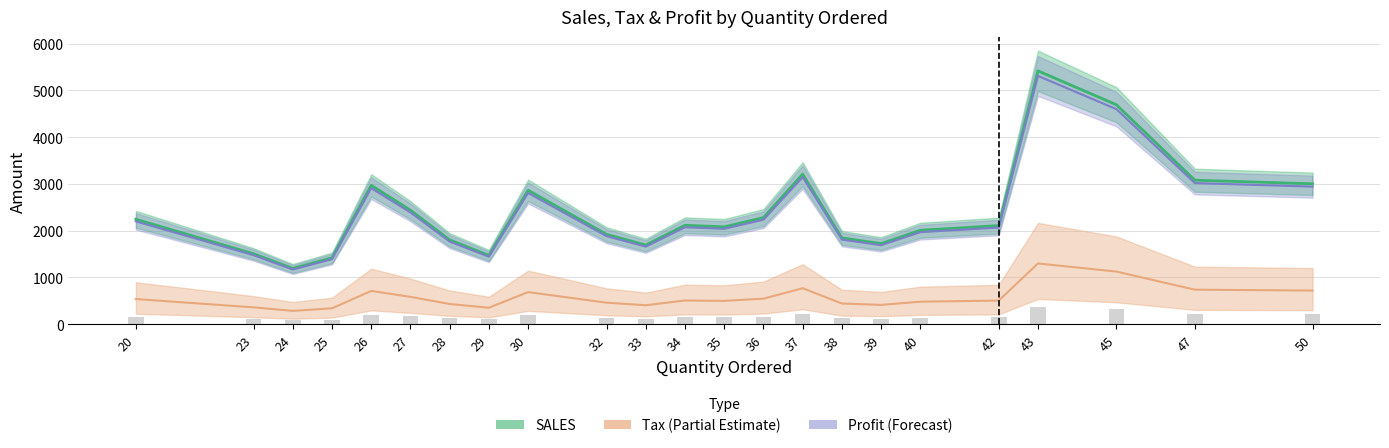

Reading left to right, list all the values displayed in this chart.

SALES: 2244.4	1507.0	1192.6	1419.5	2969.5	2440.0	1804.0	1472.6	2864.4	1921.9	1693.6	2116.2	2082.8	2280.2	3209.4	1846.4	1725.0	2009.2	2109.7	5417.6	4692.6	3079.4	3003.0
Profit: 2199.5	1476.8	1168.7	1391.1	2910.1	2391.2	1768.0	1443.2	2807.1	1883.5	1659.7	2073.8	2041.2	2234.6	3145.2	1809.5	1690.5	1969.0	2067.5	5309.2	4598.7	3017.9	2942.9
Tax: 538.7	361.7	286.2	340.7	712.7	585.6	433.0	353.4	687.5	461.3	406.5	507.9	499.9	547.3	770.3	443.1	414.0	482.2	506.3	1300.2	1126.2	739.1	720.7